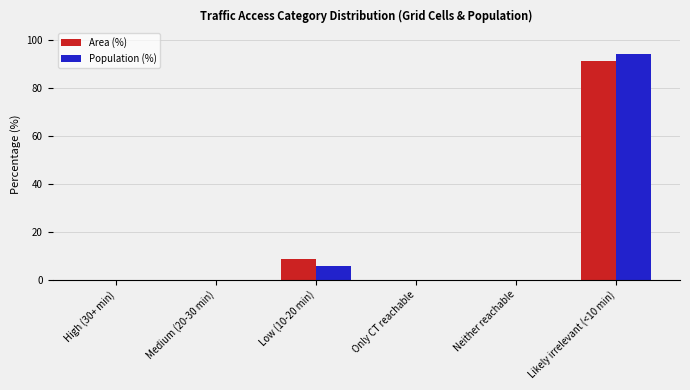

Which series has the widest spread of values?

Population (%)